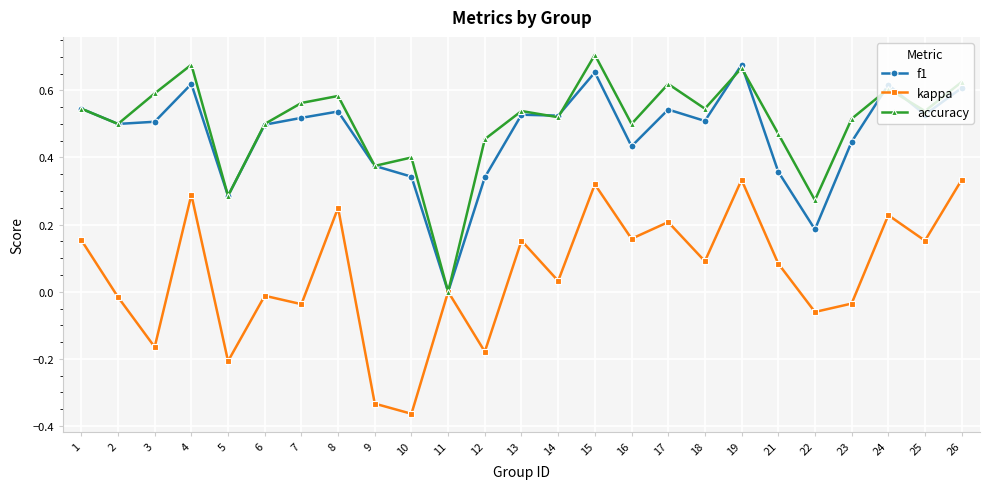

Which category has the lowest value across all series?

10